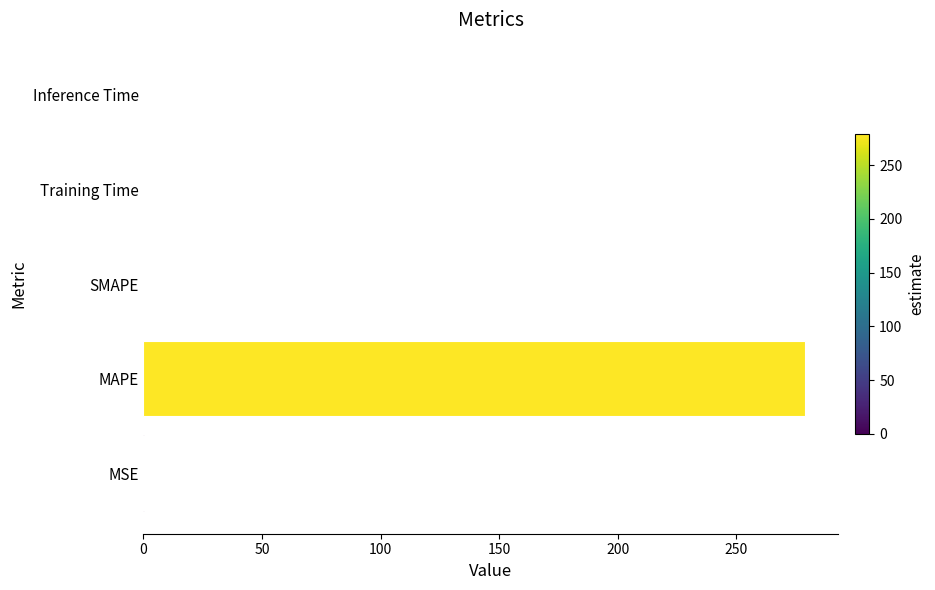

How many distinct data groups are displayed?

1